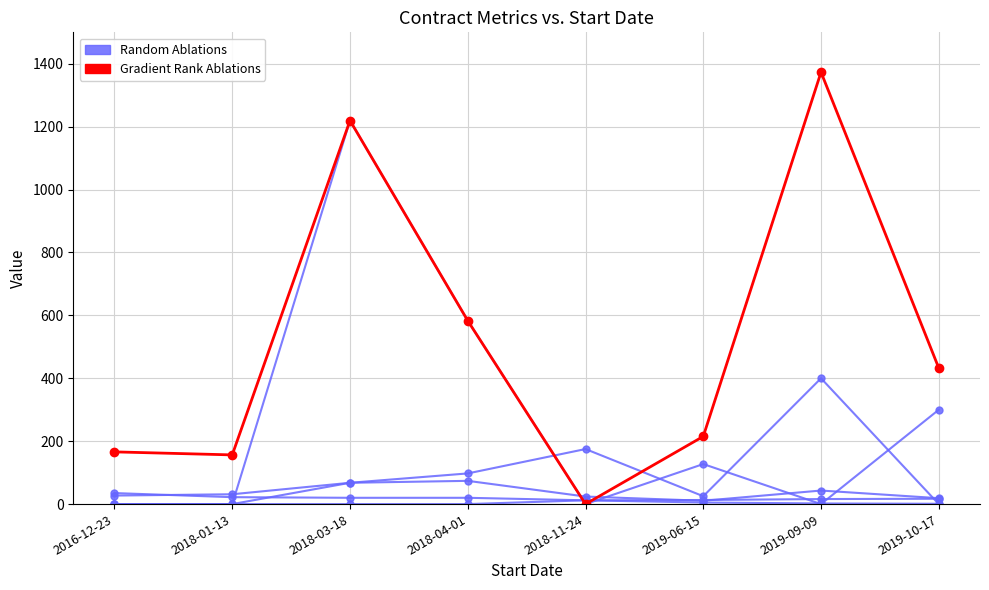

The value of Gradient Rank Ablations at 2018-03-18 is 1219.5. True or false?

True